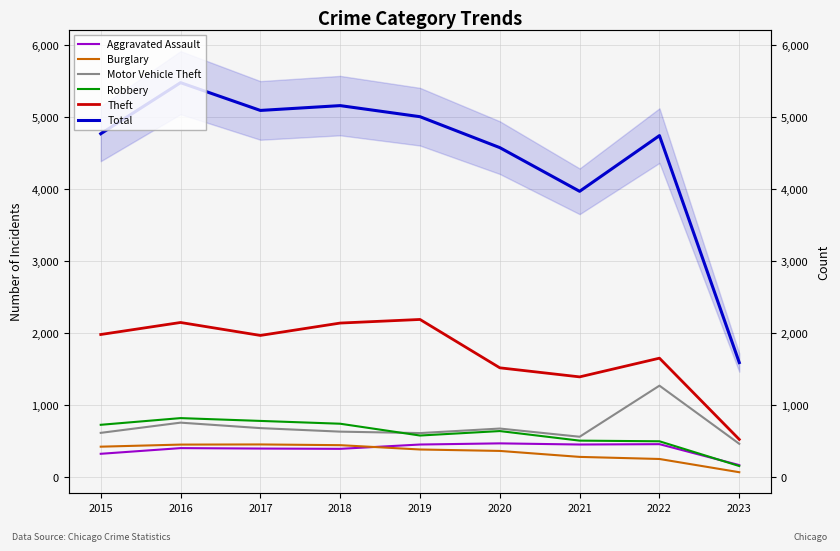

At which label does Total first exceed 4771?

2016